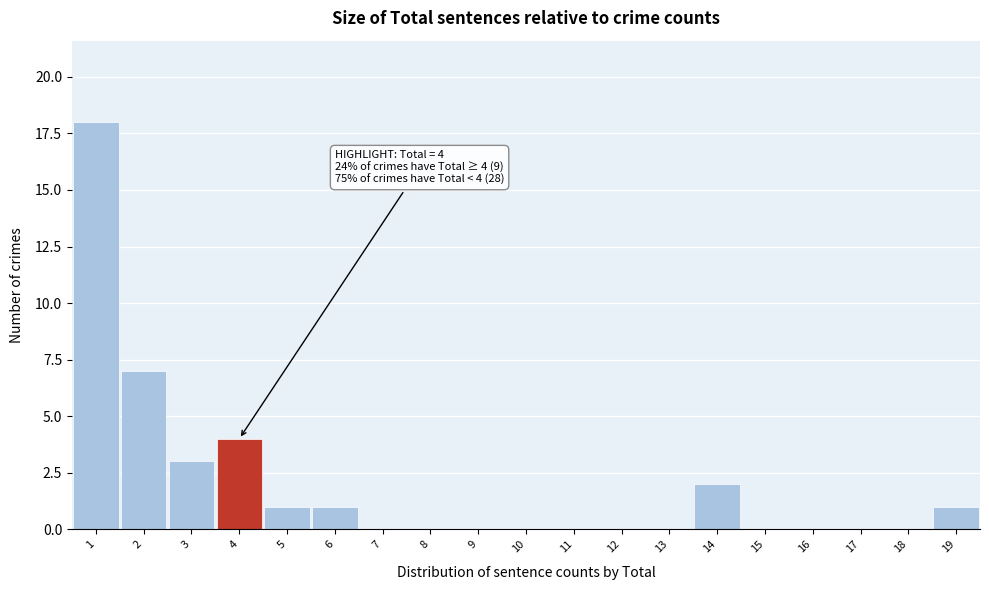

Which range on the x-axis has the tallest bar?

0.5 to 1.5